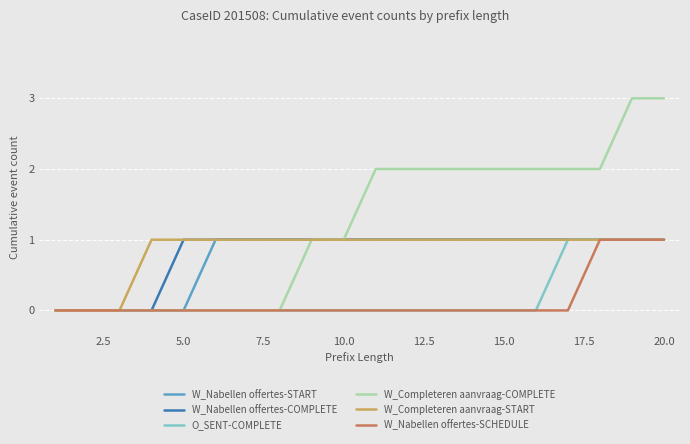

Which series has the largest total across all categories?

W_Completeren aanvraag-COMPLETE